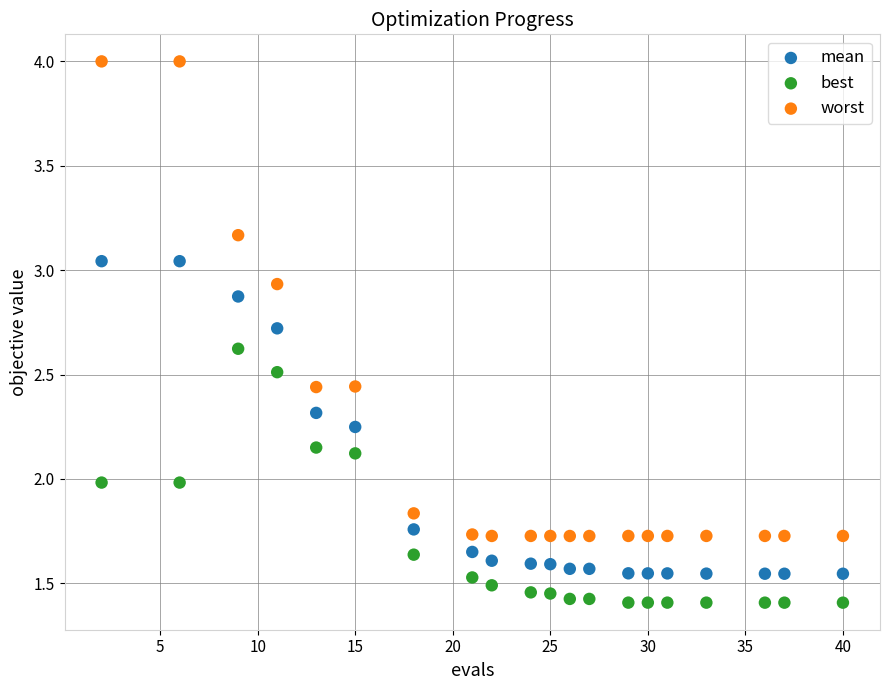

Which series has the widest spread of Y values?

worst